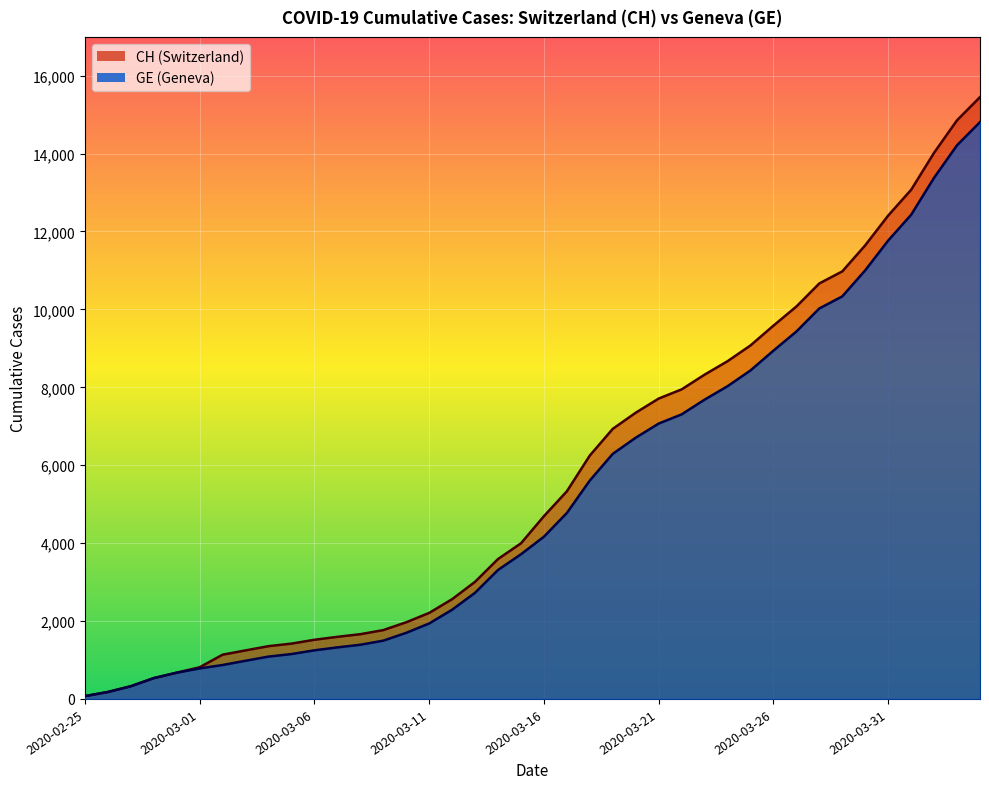

List the series in order of their overall mean, lowest first.

GE, CH